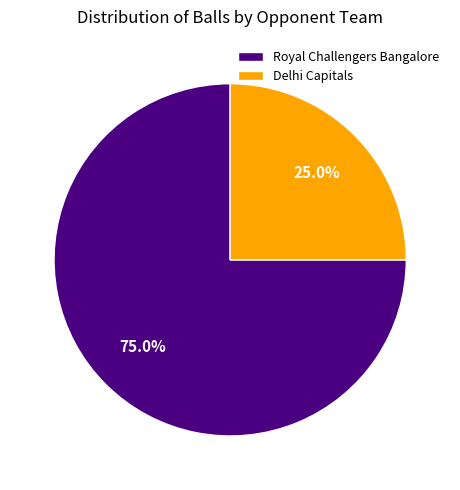

Is it true that Delhi Capitals is 19% of the pie?

False